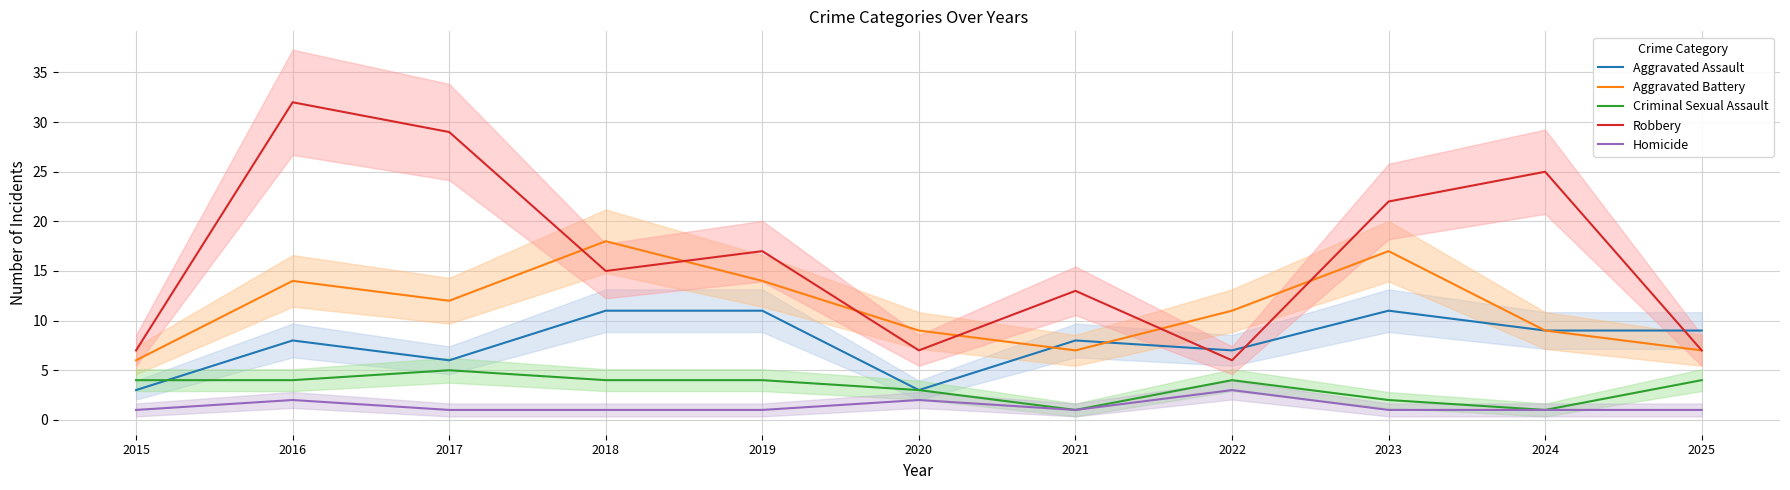

At how many categories does at least one series exceed 17?

5